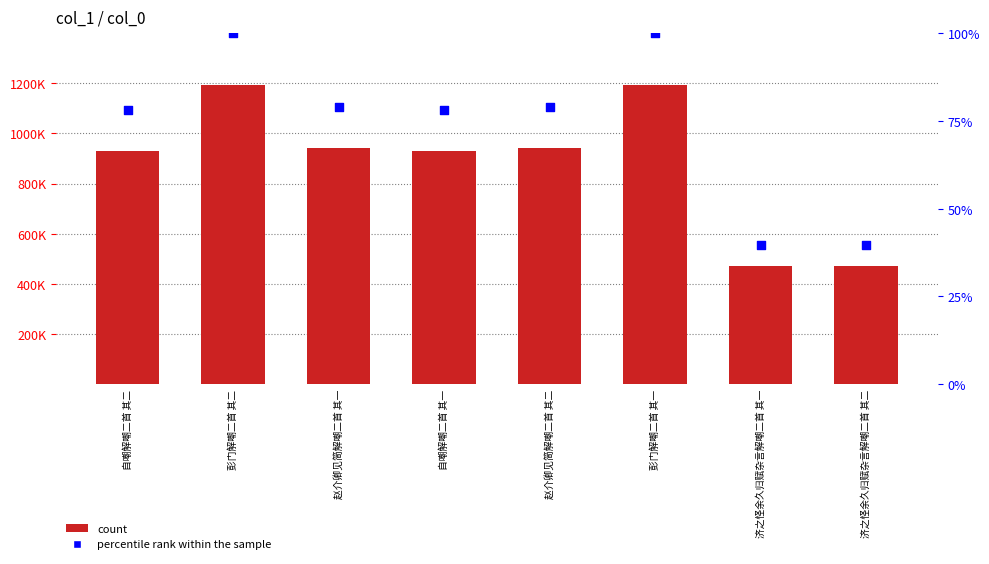

What are all the series names shown in the legend?

count, percentile rank within the sample